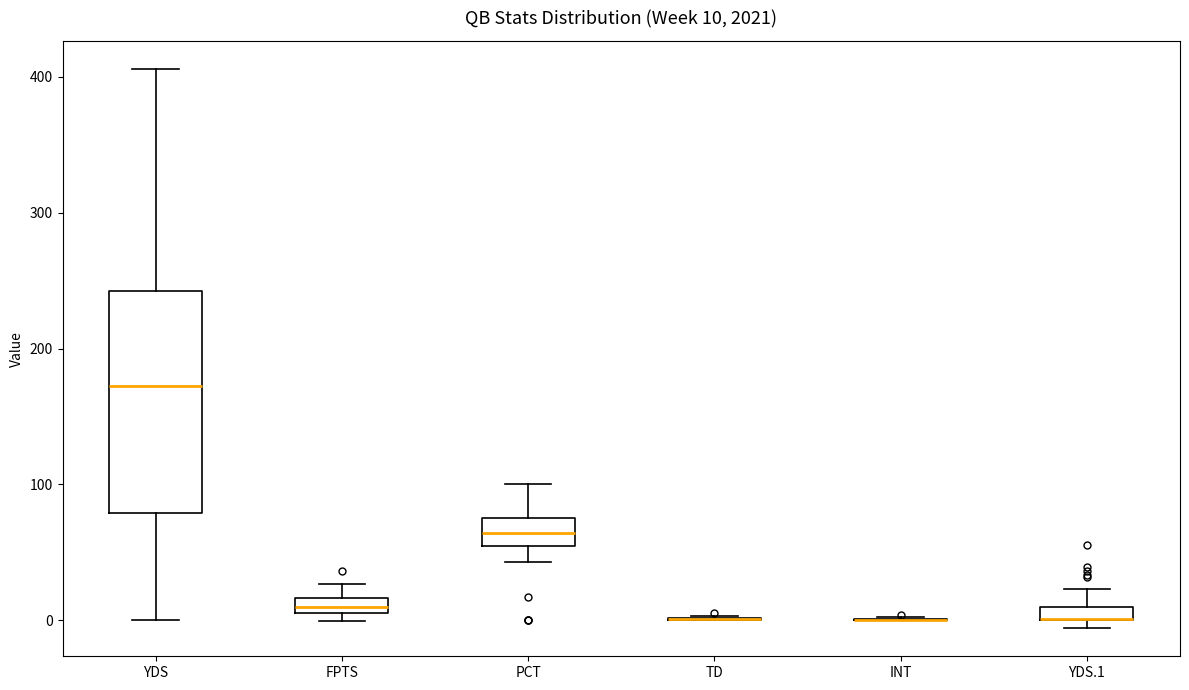

Comparing the boxes themselves (not the whiskers), which one is the tallest?

YDS